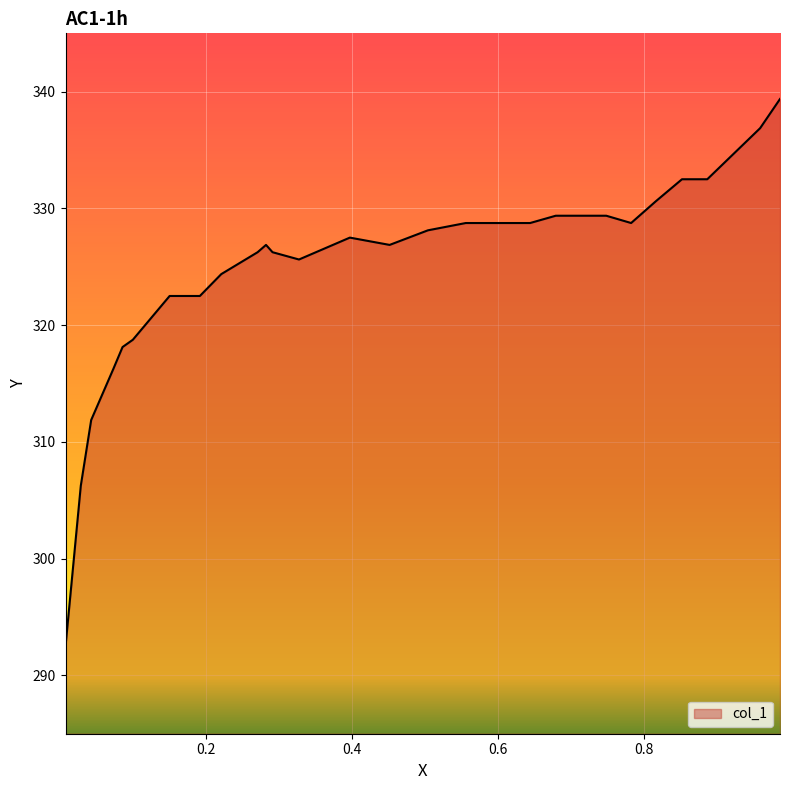

What is the greatest value displayed?

339.4